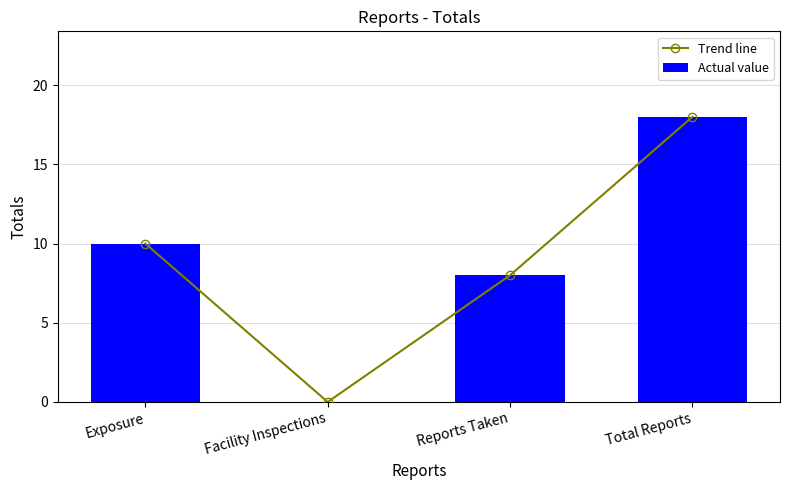

The Trend line series shows 18 at Total Reports. True or false?

True